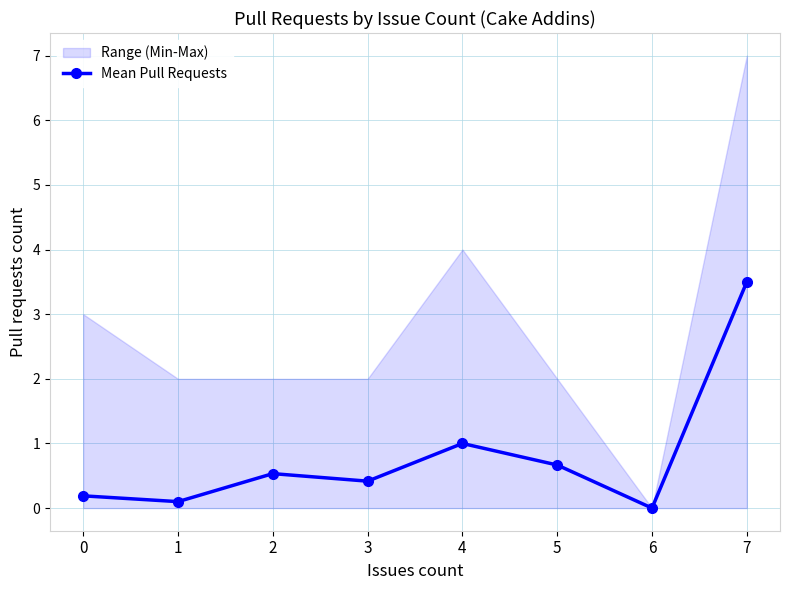

How many categories are shown in the chart?

8